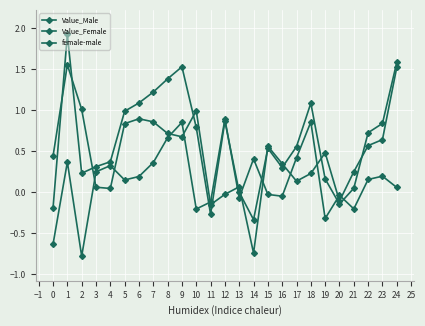

How many categories are shown in the chart?

25